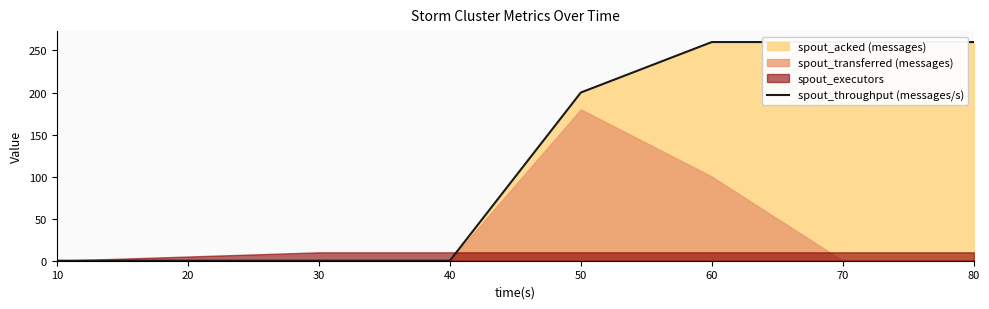

What is the sum of the values at 80 and 70?

520